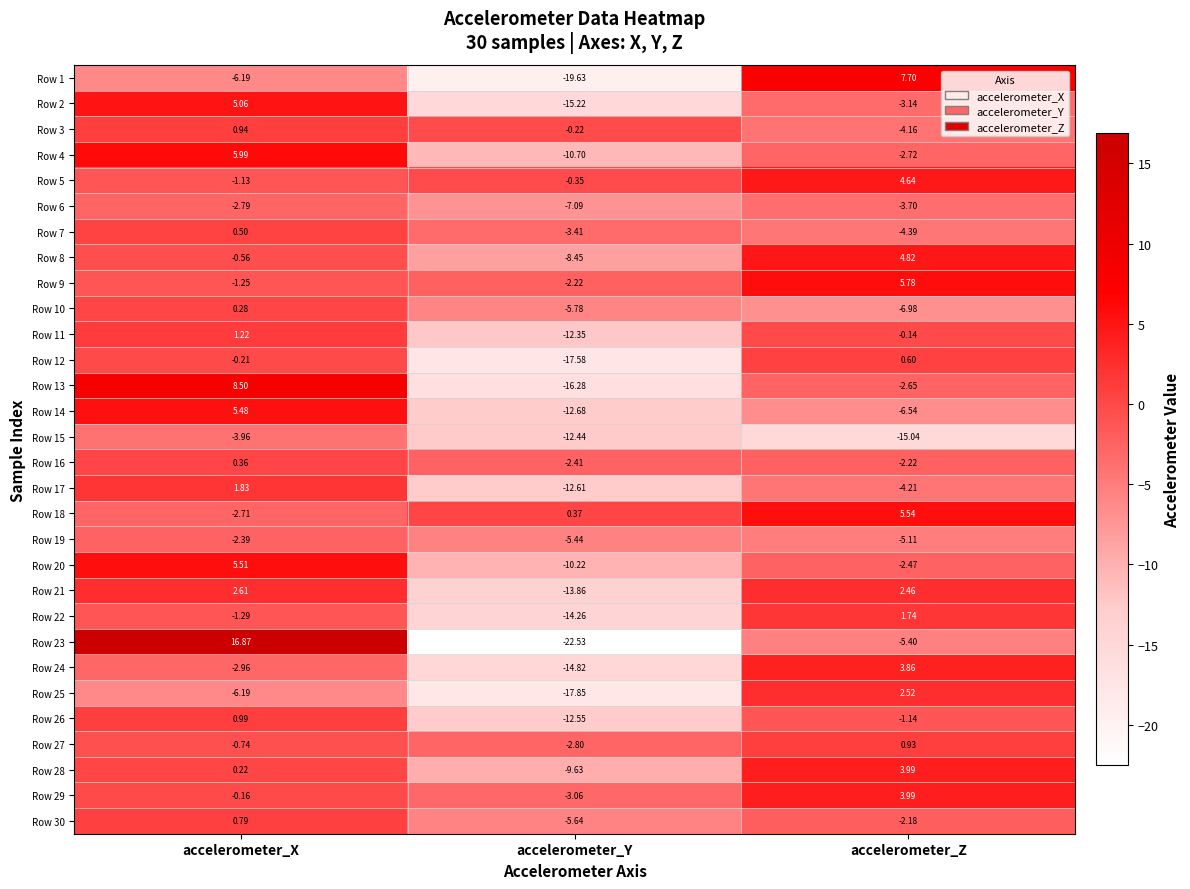

At which label does Row 11 first exceed 0?

accelerometer_X